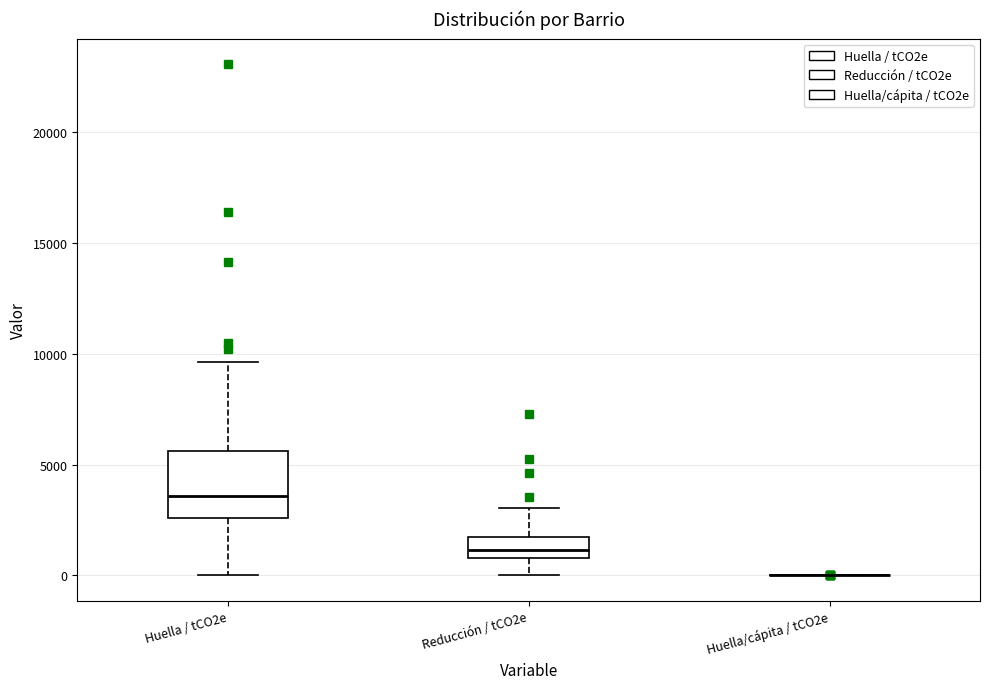

Where does the lower whisker of the box for Huella / tCO2e end on the y-axis? The values are not printed on the chart, so give them approximately, as read against the axis.

0